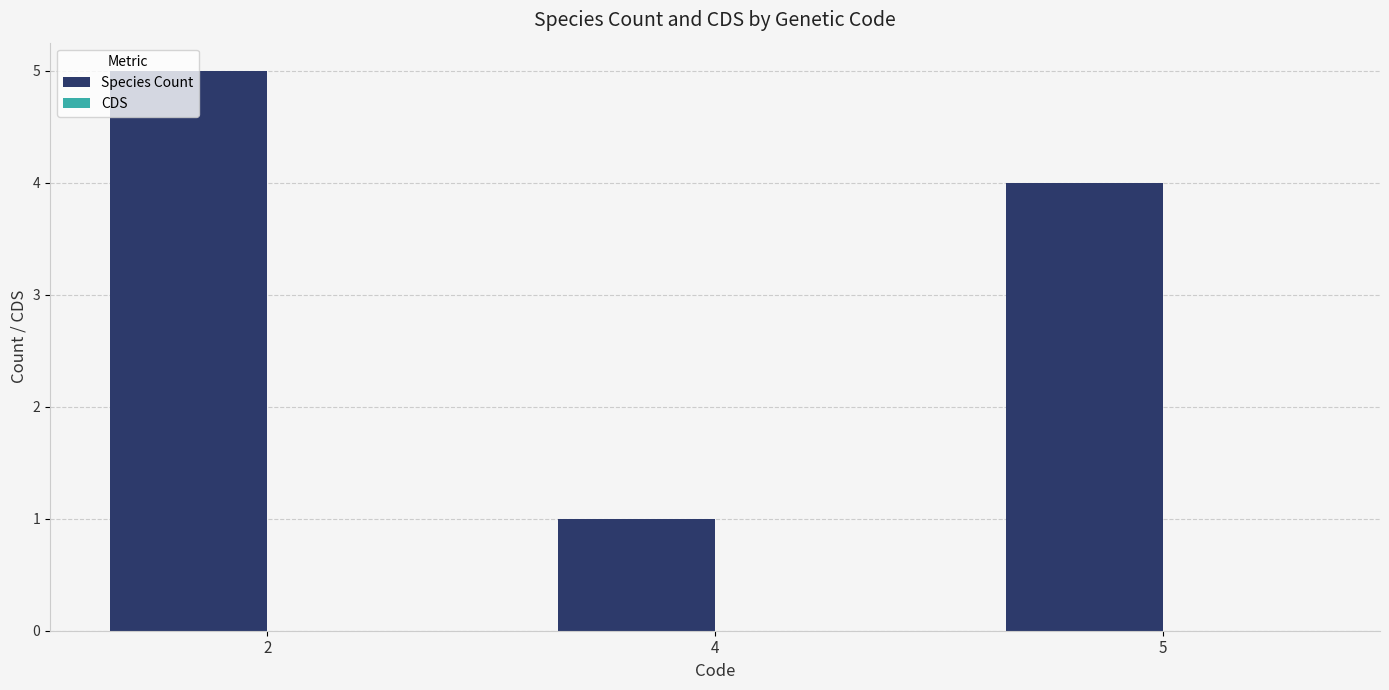

At which category does the chart reach its minimum across all series?

4